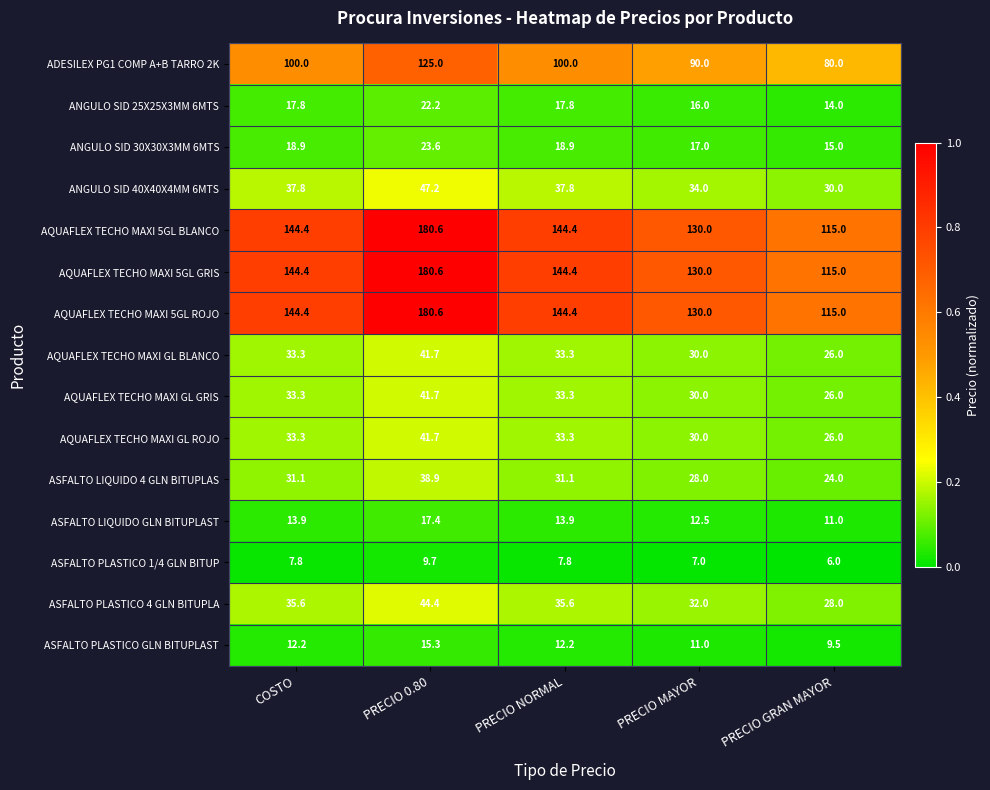

Where does the ANGULO SID 40X40X4MM 6MTS series first go above 37?

COSTO